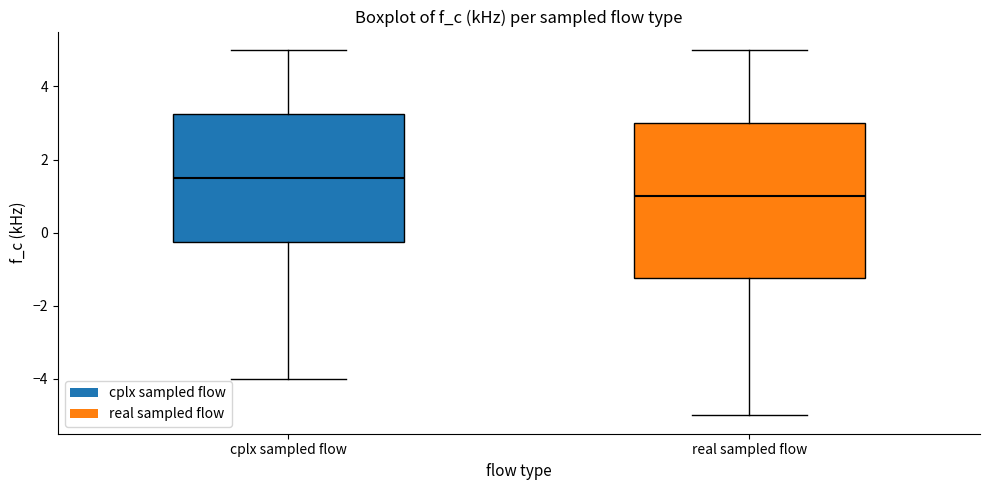

Where does the median line of the box for real sampled flow sit on the y-axis? The values are not printed on the chart, so give them approximately, as read against the axis.

1.0